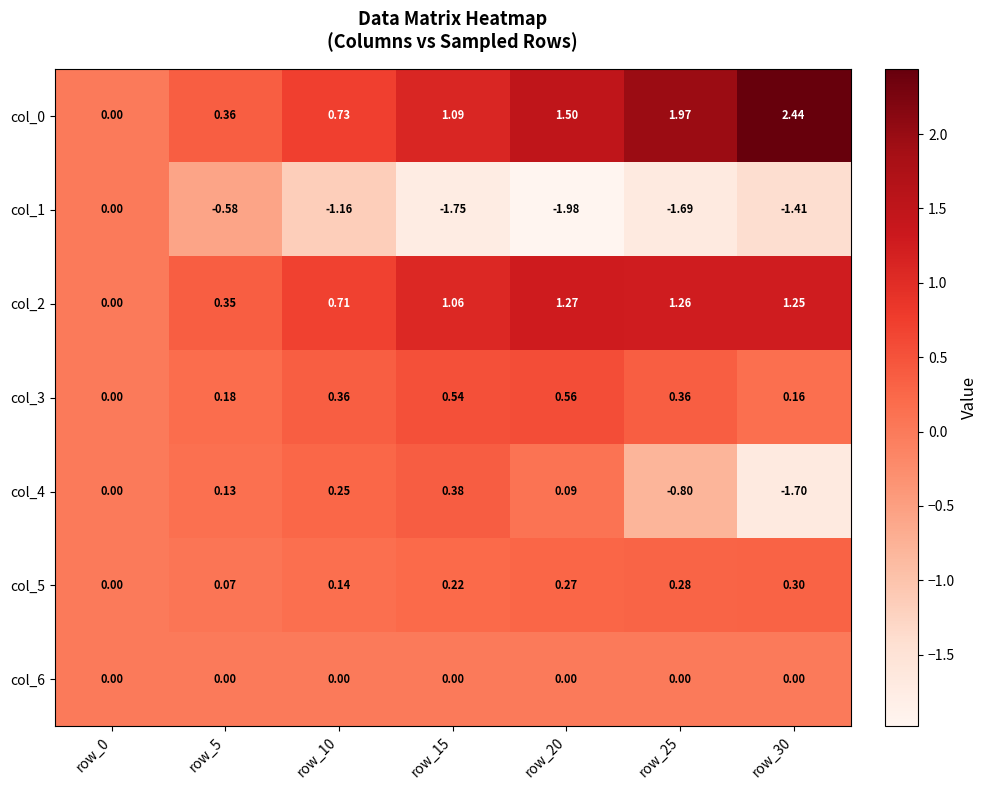

Which series has the largest range (max minus min)?

col_0